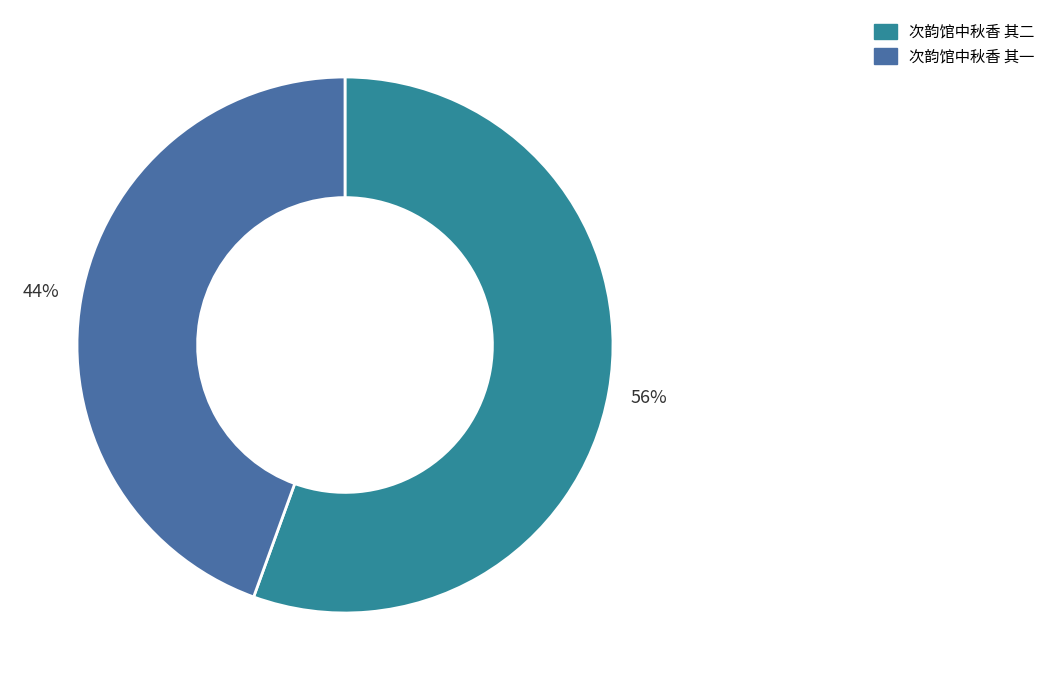

To the nearest percent, what is the average slice percentage?

50%